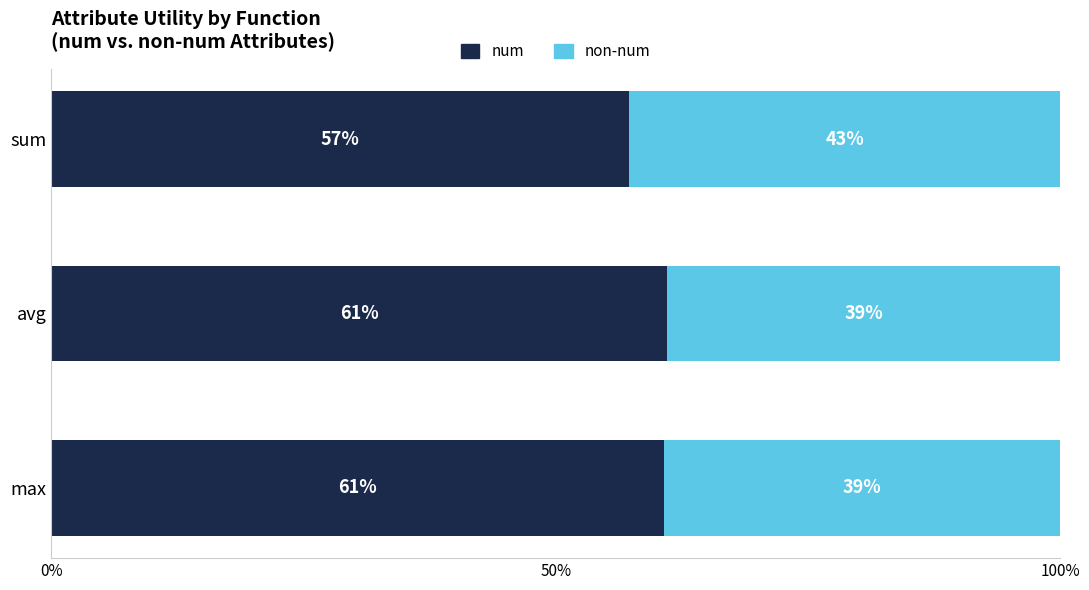

At which label is num closest to 59?

sum